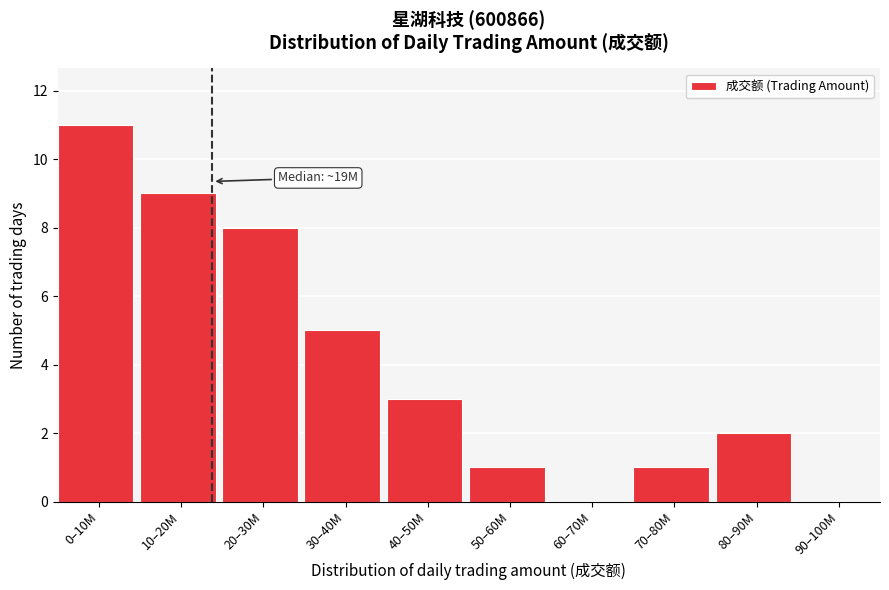

Reading left to right, transcribe all the data shown in this chart.

0–10M=11	10–20M=9	20–30M=8	30–40M=5	40–50M=3	50–60M=1	60–70M=0	70–80M=1	80–90M=2	90–100M=0